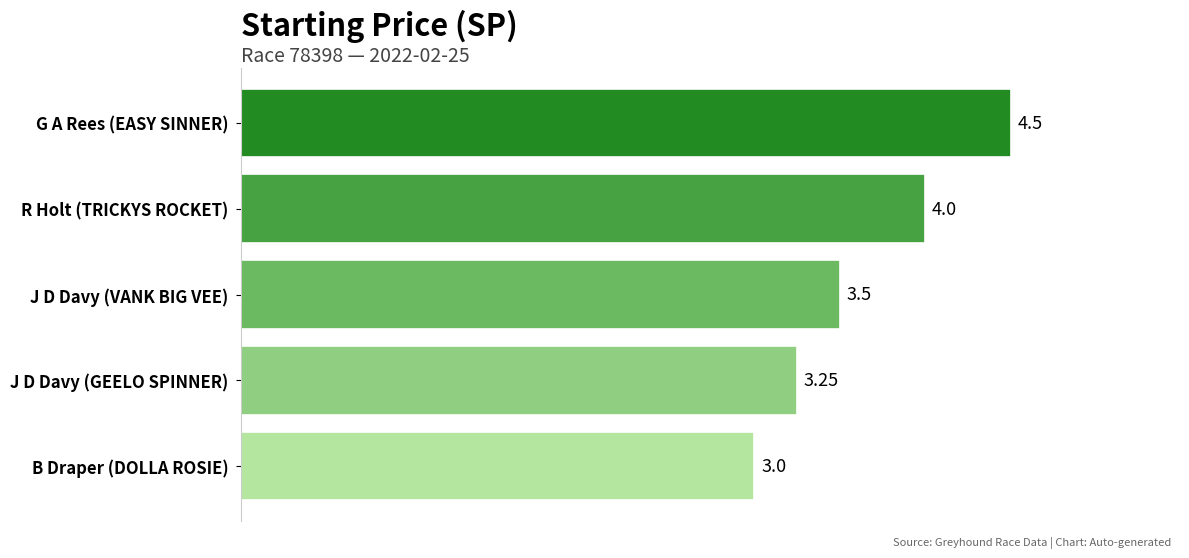

List the labels in order of value, largest first.

G A Rees (EASY SINNER), R Holt (TRICKYS ROCKET), J D Davy (VANK BIG VEE), J D Davy (GEELO SPINNER), B Draper (DOLLA ROSIE)